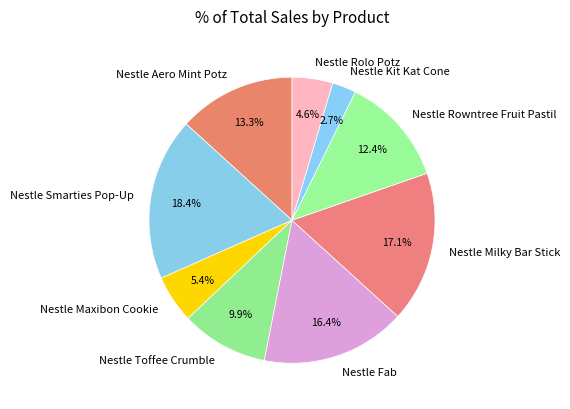

Between Nestle Rolo Potz and Nestle Smarties Pop-Up, which is larger?

Nestle Smarties Pop-Up